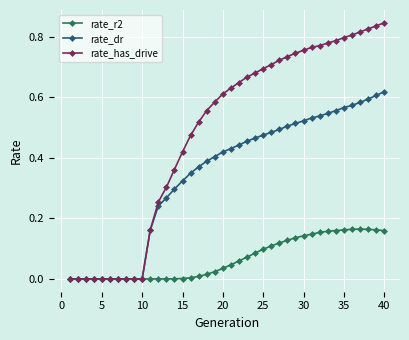

Which series has the largest total across all categories?

rate_has_drive